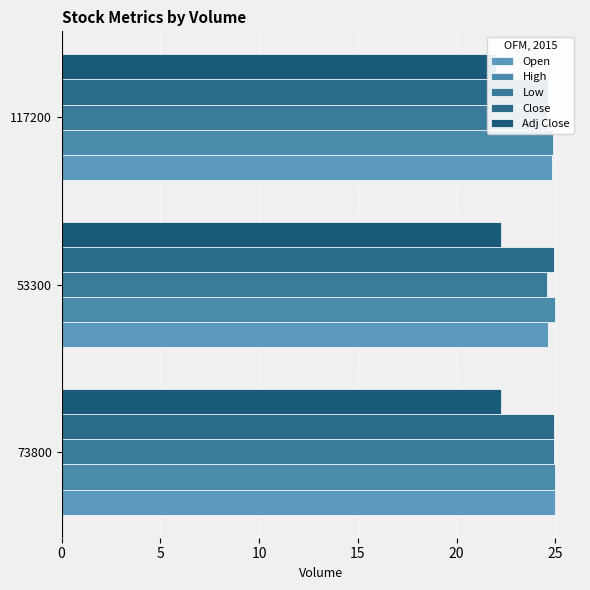

What is the difference between the maximum and minimum values in the Open series?

0.4